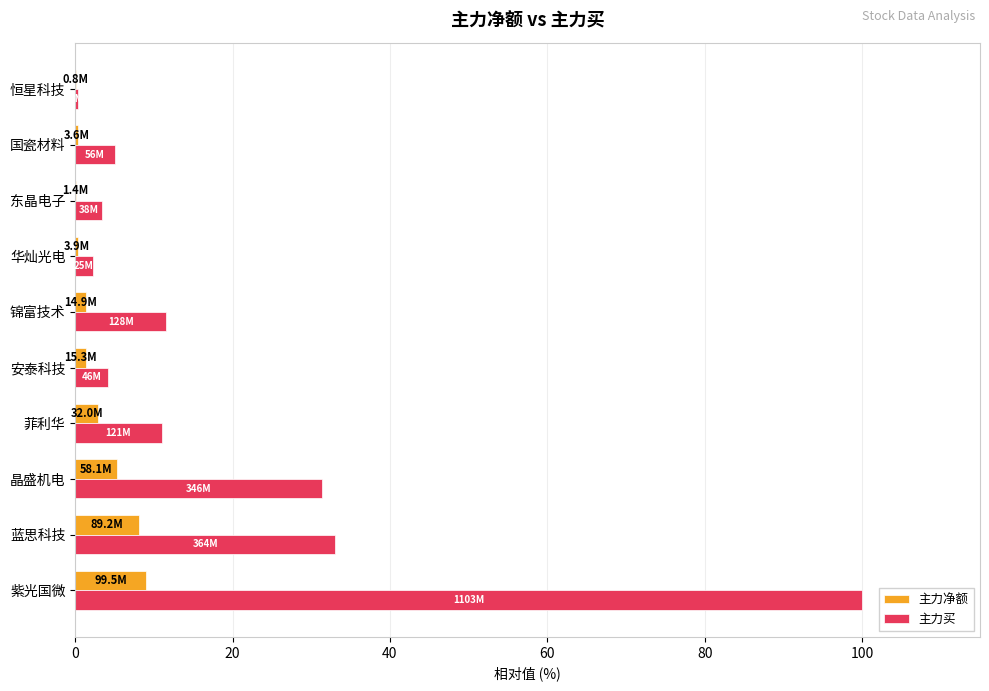

How many categories are shown in the chart?

10